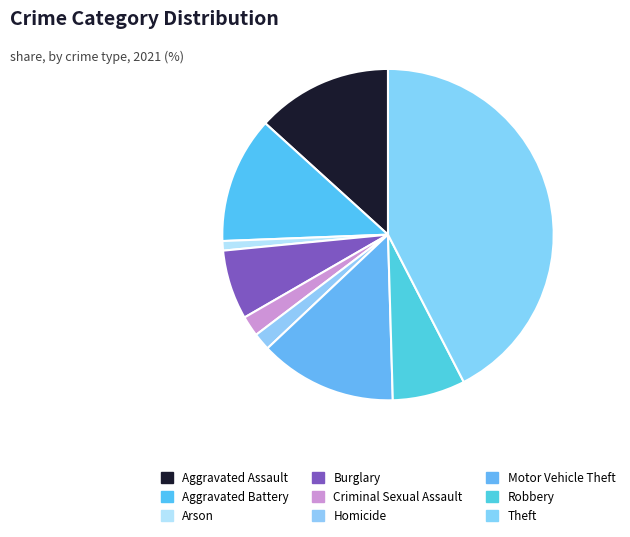

To the nearest percent, what is the combined percentage of Robbery and Criminal Sexual Assault?

9%